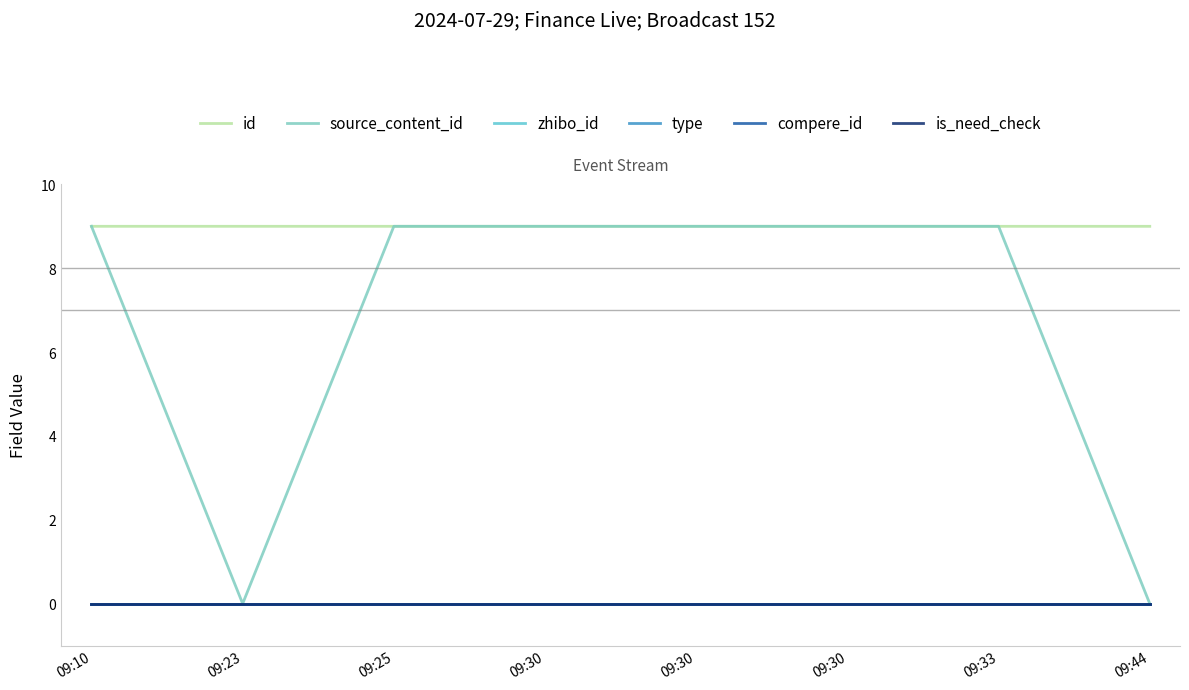

The value of source_content_id at 09:10 is 2.6. True or false?

False